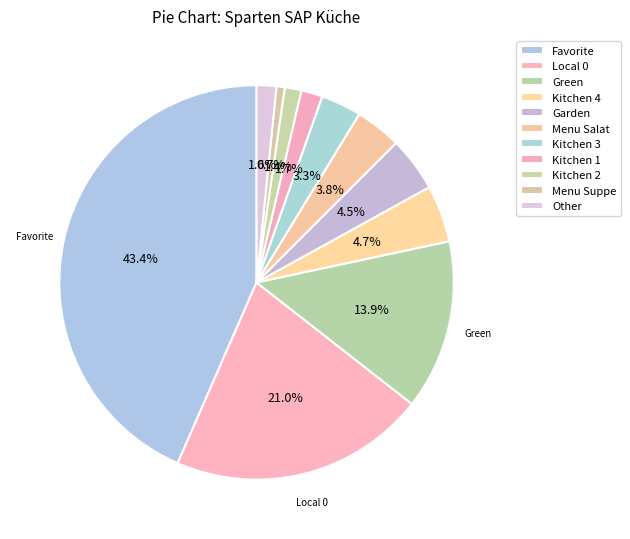

Is it true that Menu Salat is 4% of the pie?

True